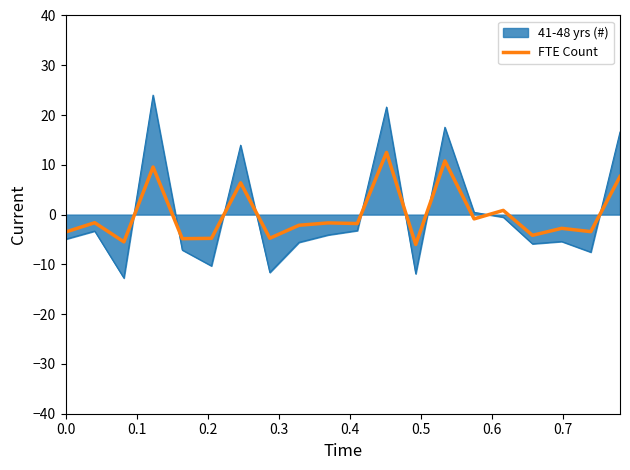

Which series has the widest spread of values?

41-48 yrs (#)